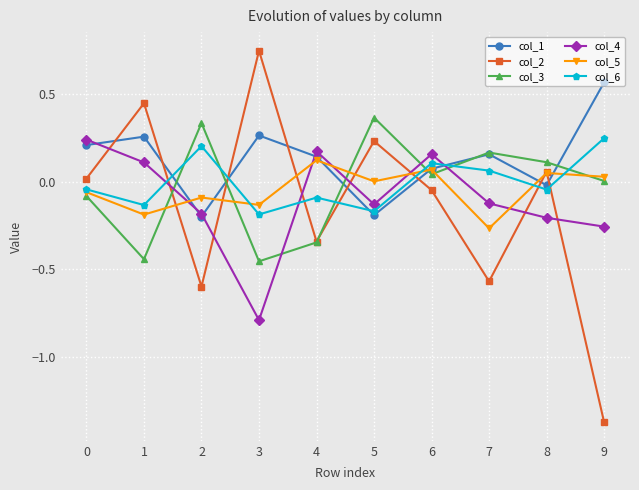

How many categories are shown in the chart?

10